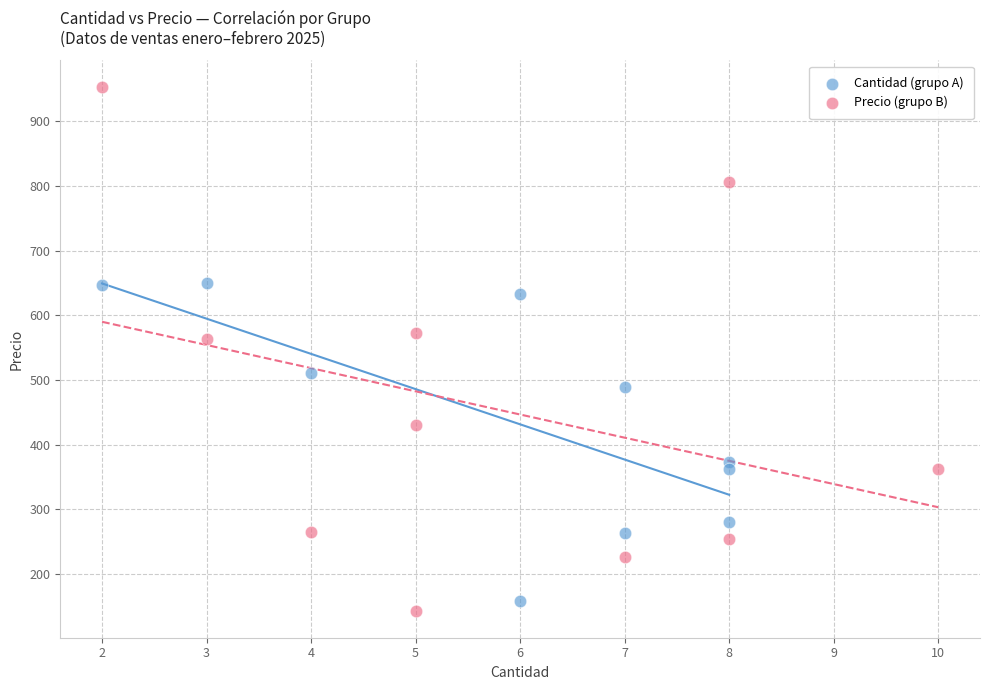

Which series reaches the maximum Y coordinate?

Precio (grupo B)